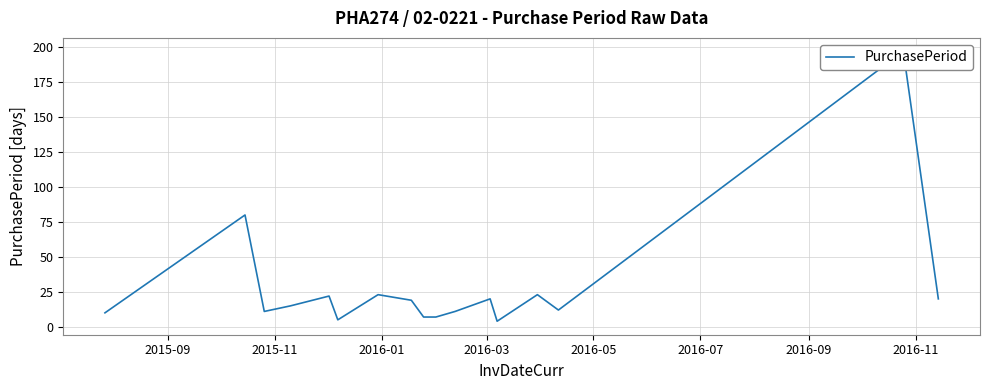

How many data points does each series have?

17